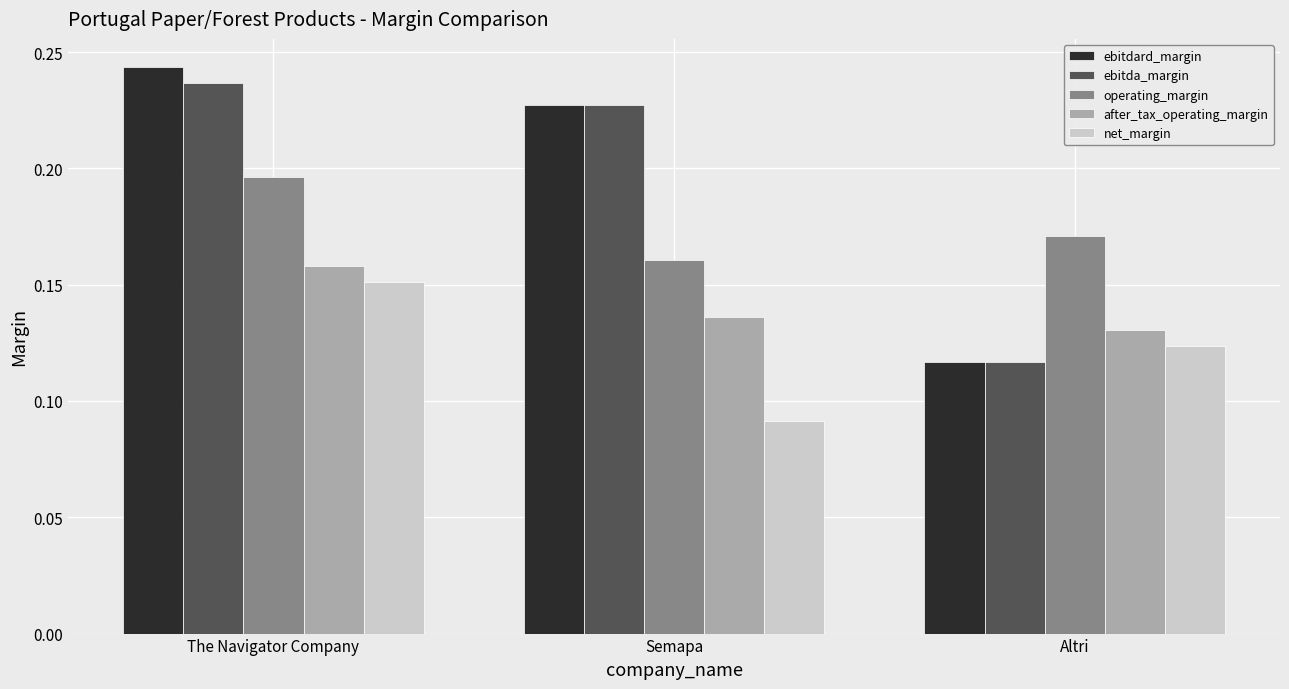

Which series changed the most between The Navigator Company and Semapa?

net_margin